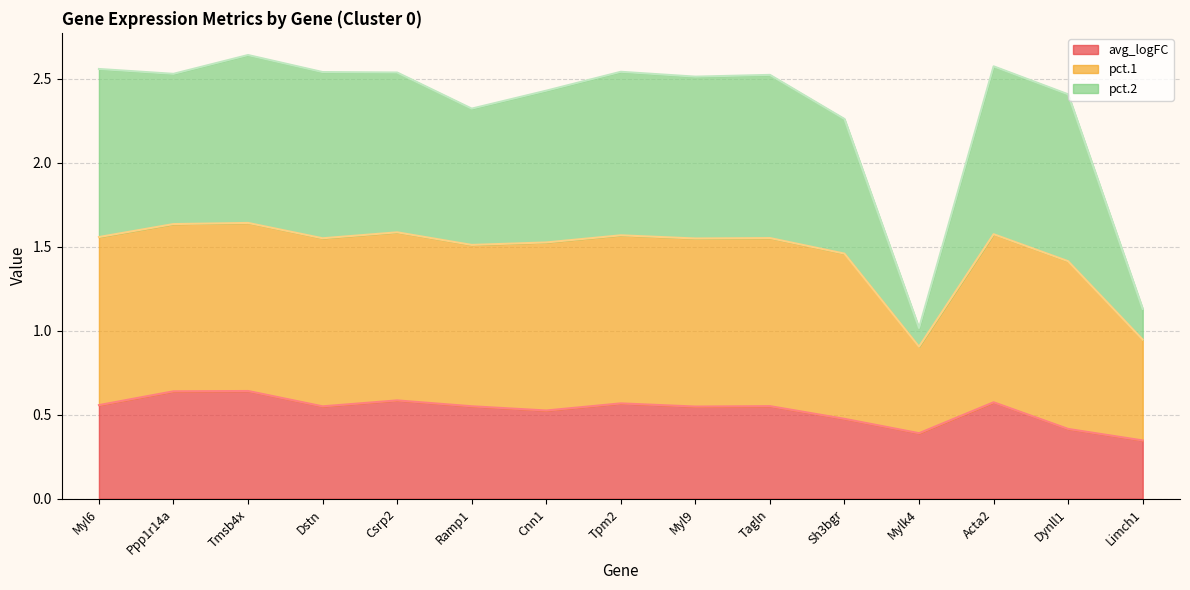

What is the spread (max minus min) of values at Tagln?

2.0